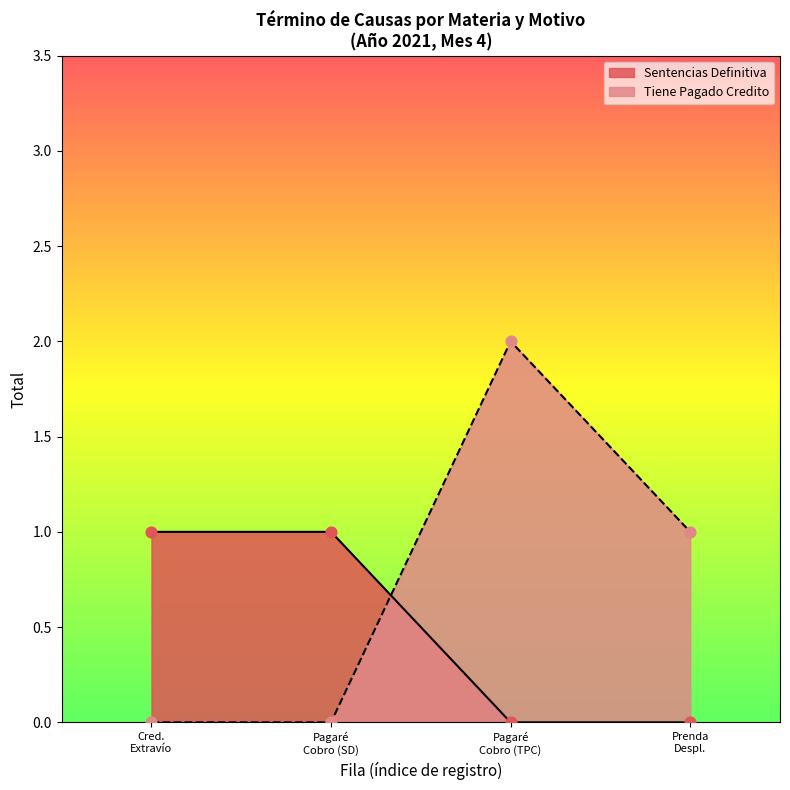

Which series reaches the maximum Y coordinate?

Tiene Pagado Credito